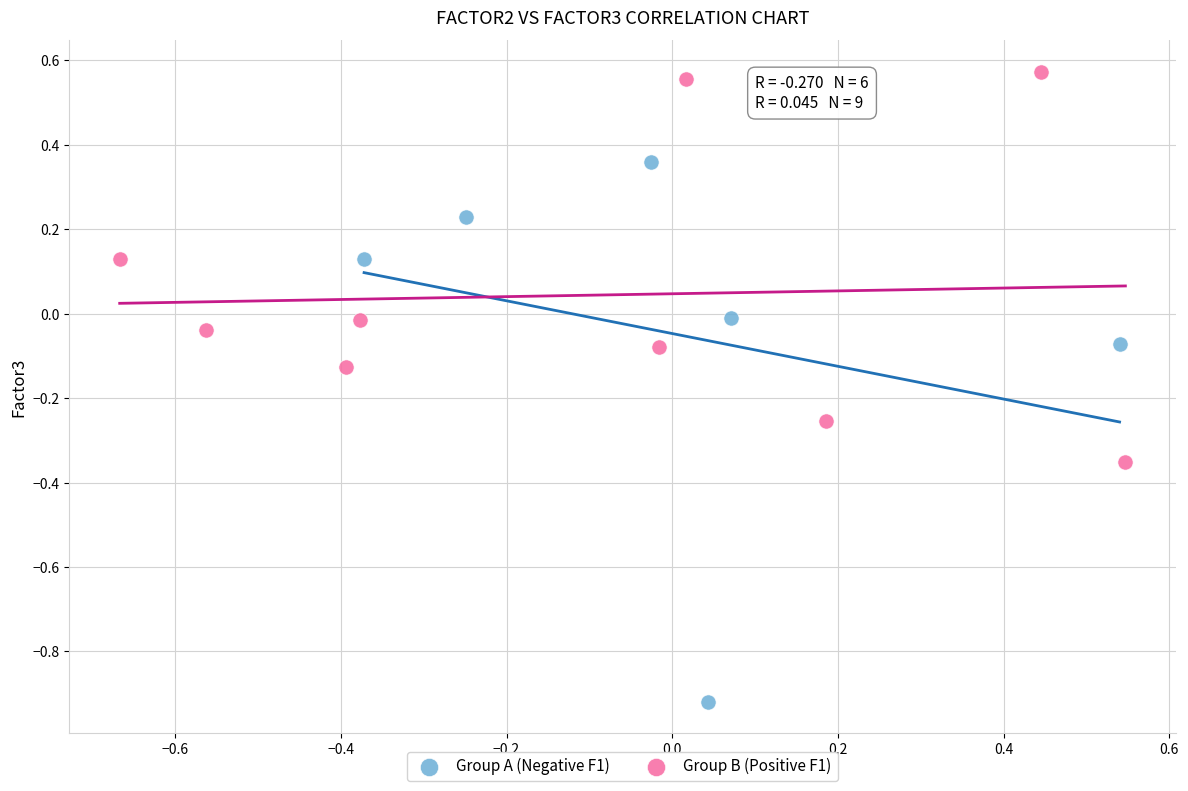

Which series reaches the minimum Y coordinate?

Group A (Negative F1)